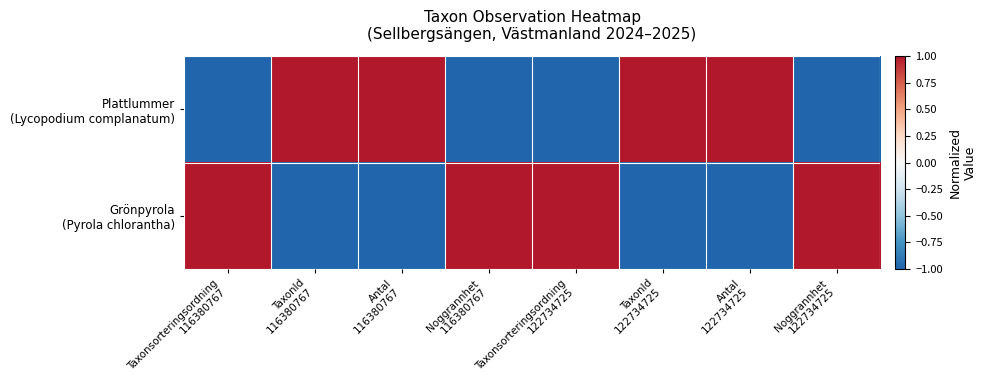

Which series has the largest range (max minus min)?

Plattlummer (Lycopodium complanatum)